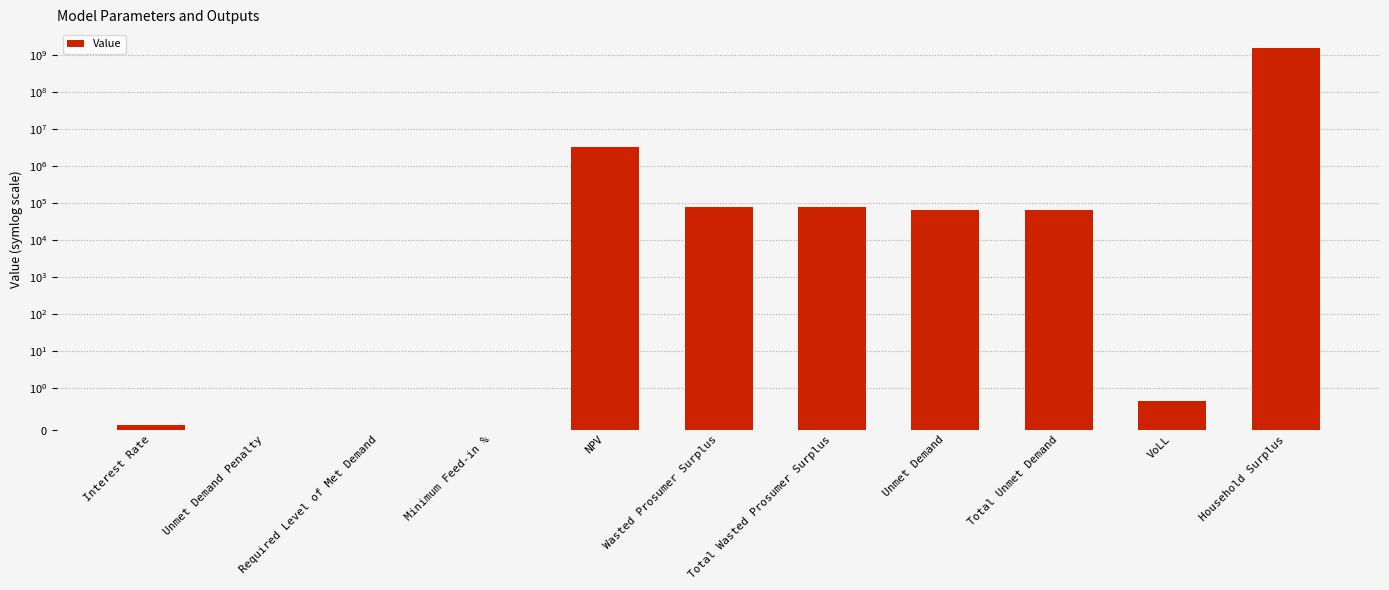

What is the label of the 7th bar from the left?

Total Wasted Prosumer Surplus